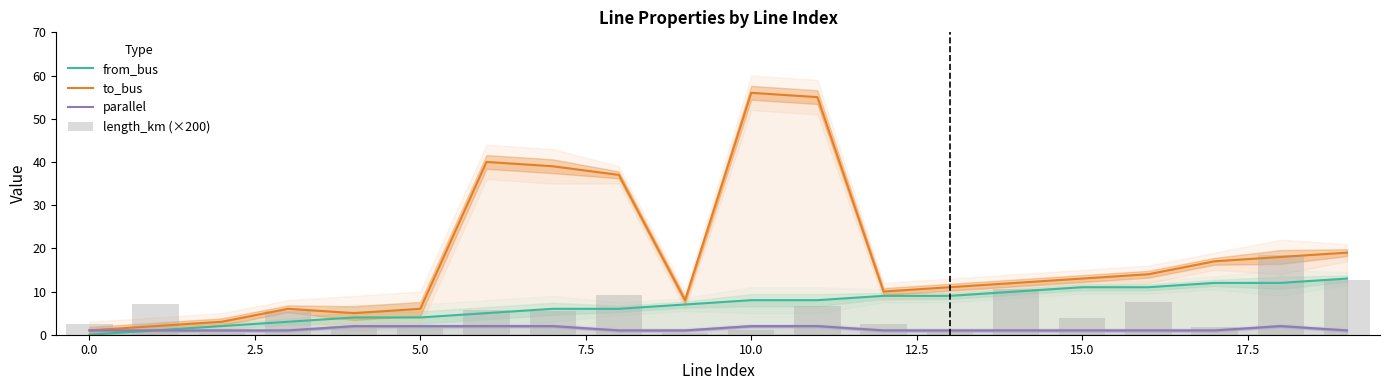

Does the chart contain any negative values?

No